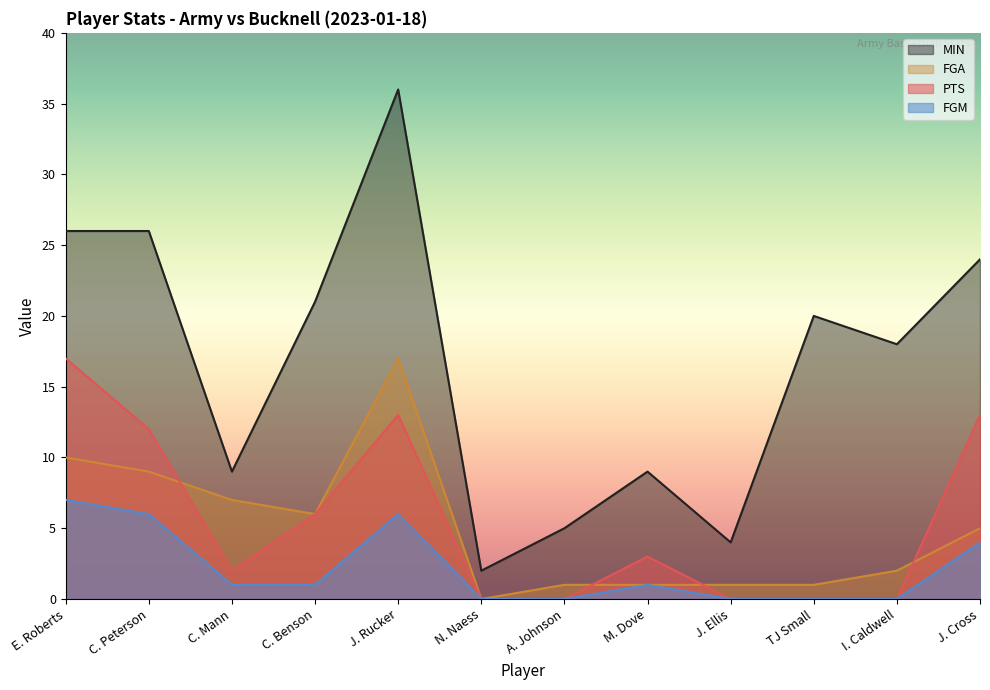

What are all the series names shown in the legend?

MIN, FGA, PTS, FGM